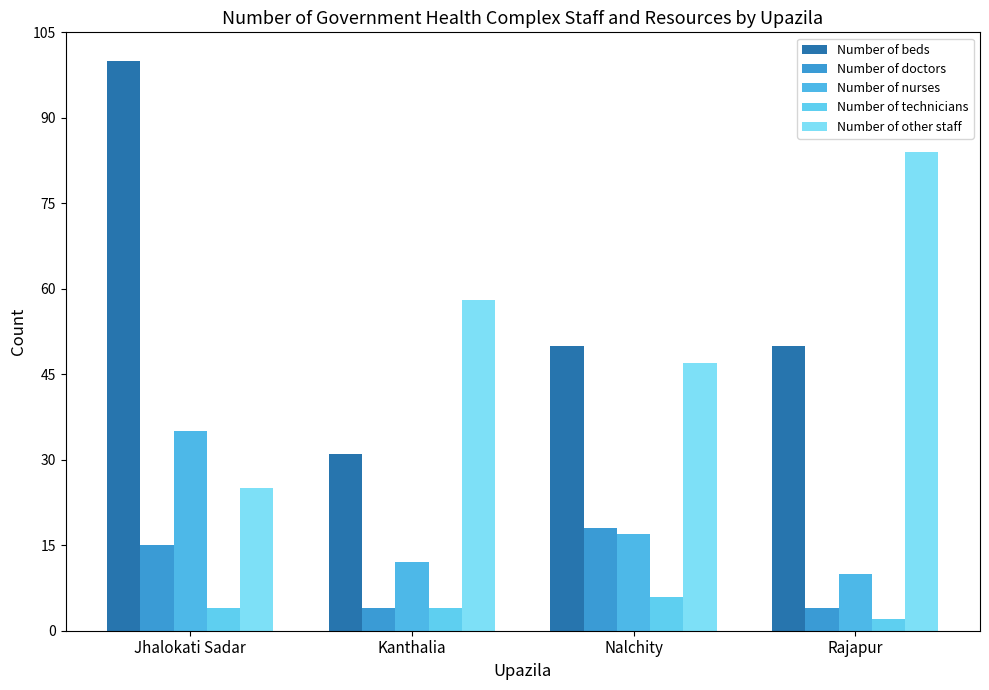

Does the chart contain stacked bars?

No